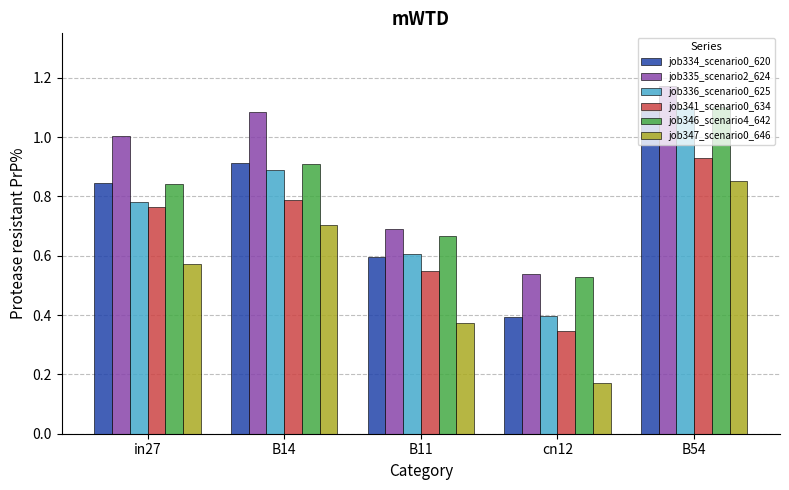

What are all the series names shown in the legend?

job334_scenario0_620, job335_scenario2_624, job336_scenario0_625, job341_scenario0_634, job346_scenario4_642, job347_scenario0_646